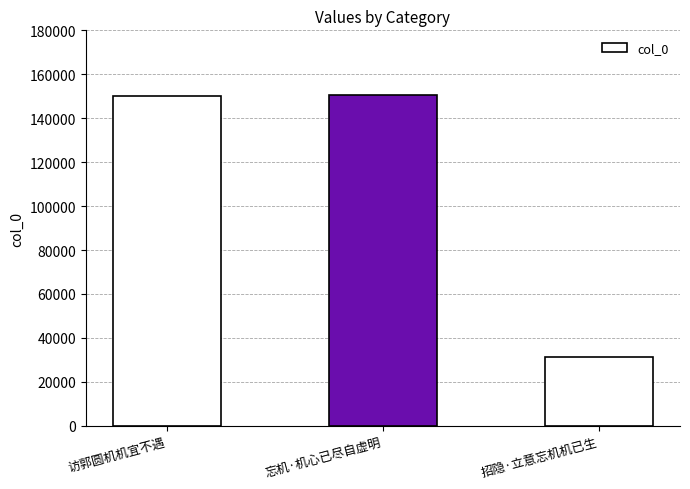

What is the label of the 2nd bar from the right?

忘机·机心已尽自虚明